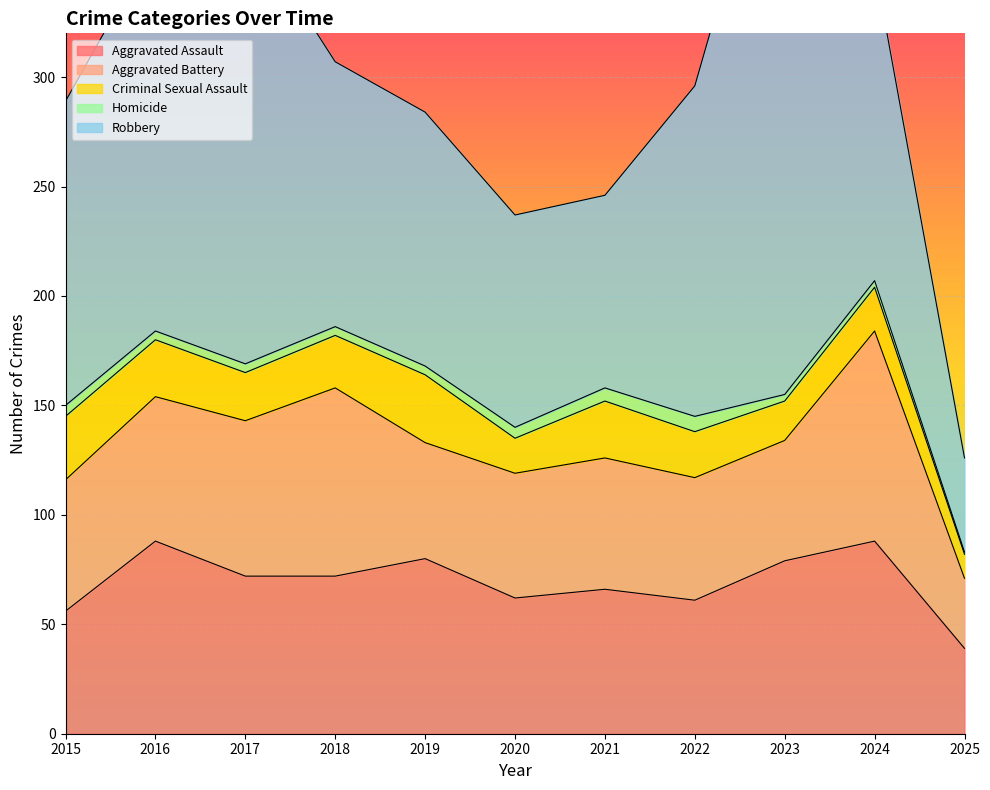

Count the number of categories in the chart.

11